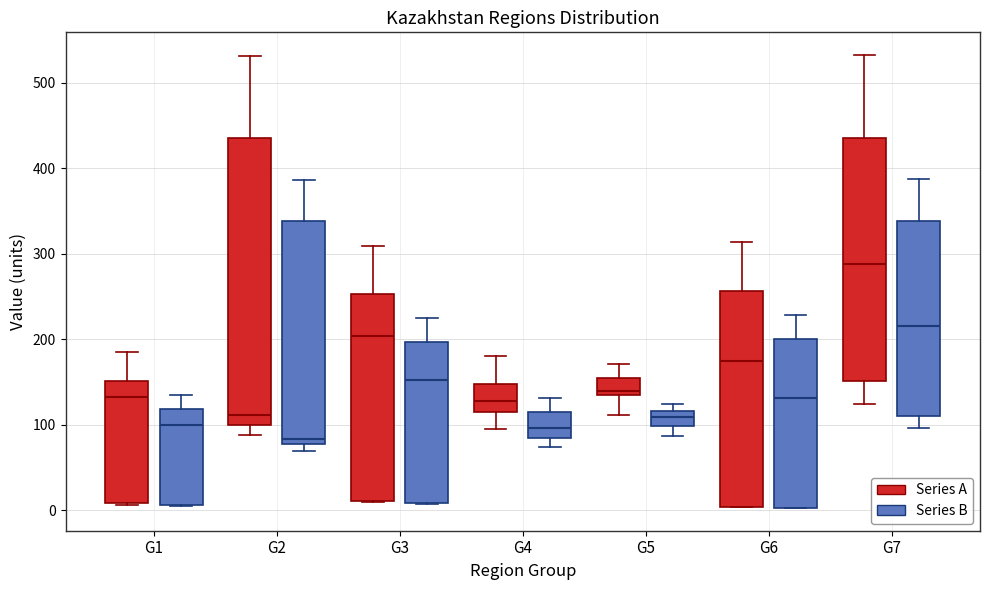

Which box has the highest median line?

G7 (Series A)